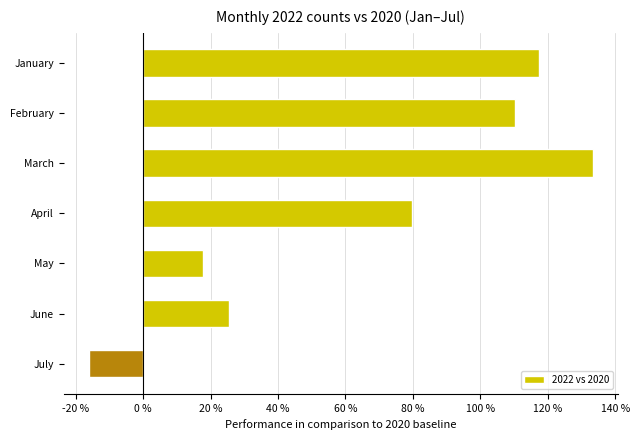

The chart shows a value of 30.7 at March. True or false?

False